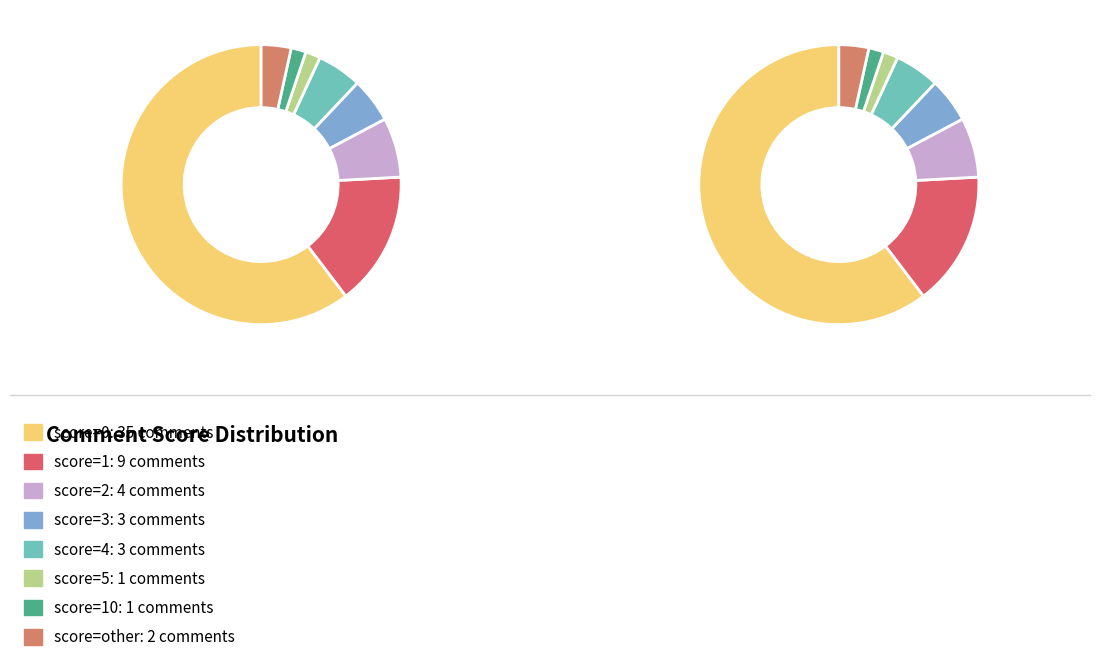

Approximately how many times larger is the value at score=other compared to score=4?

0.7